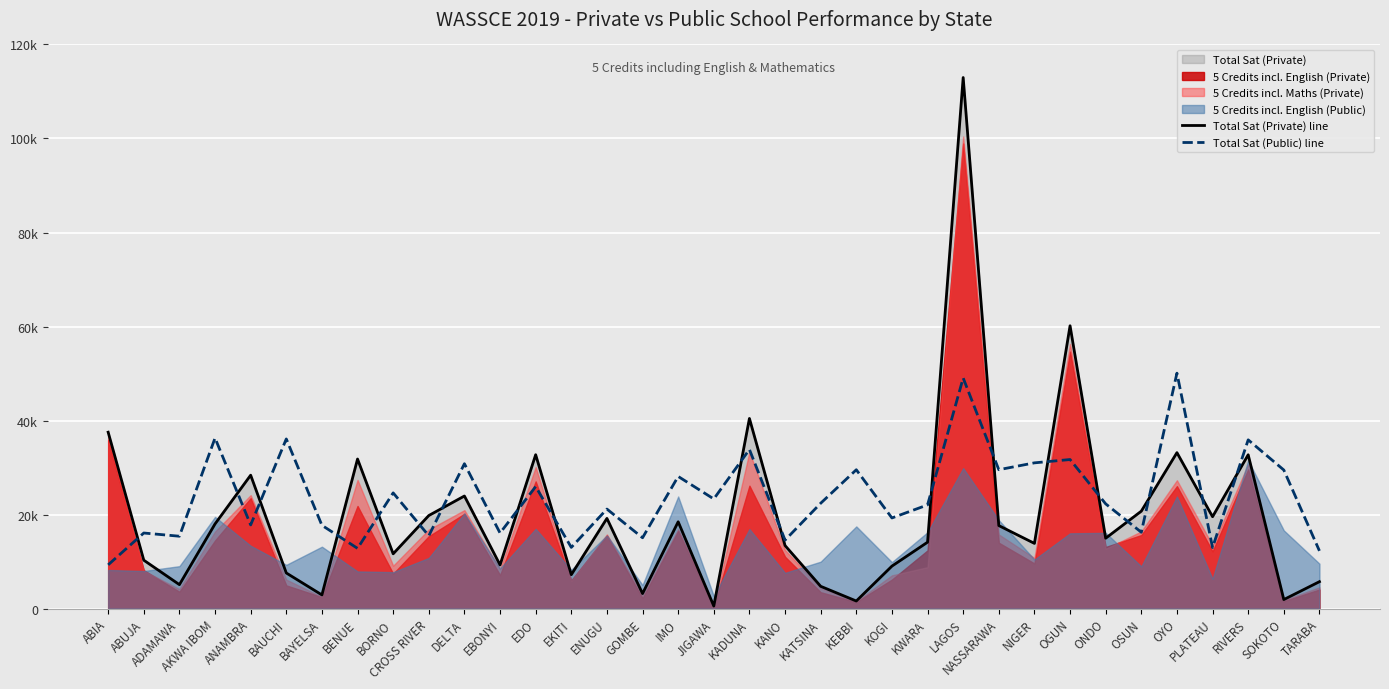

Where is the first local minimum for Total Sat (Public) line?

ADAMAWA